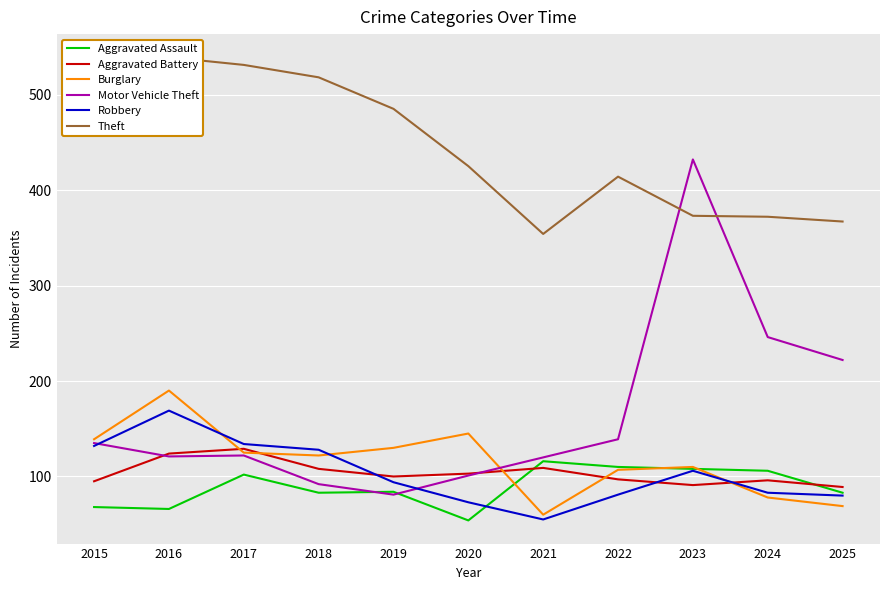

The Aggravated Battery series shows 134 at 2015. True or false?

False